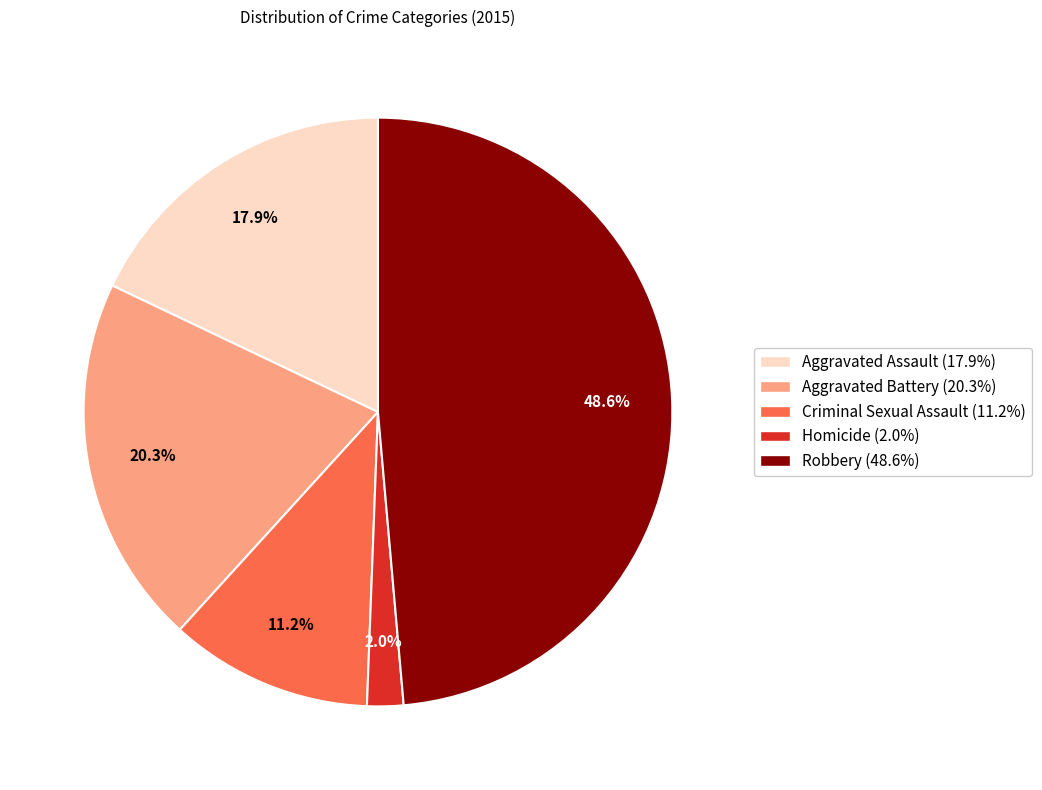

How many segments does this pie chart have?

5